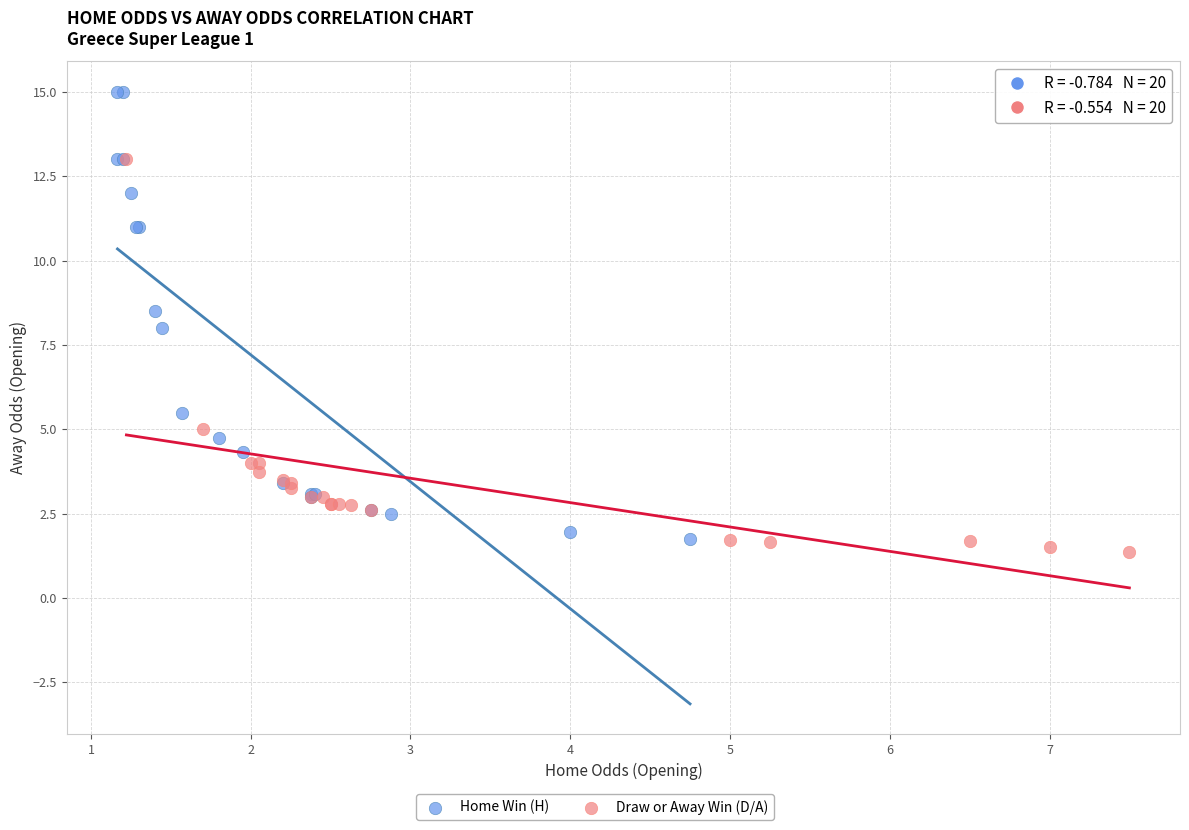

Which series contains the highest Y value?

Home Win (H)